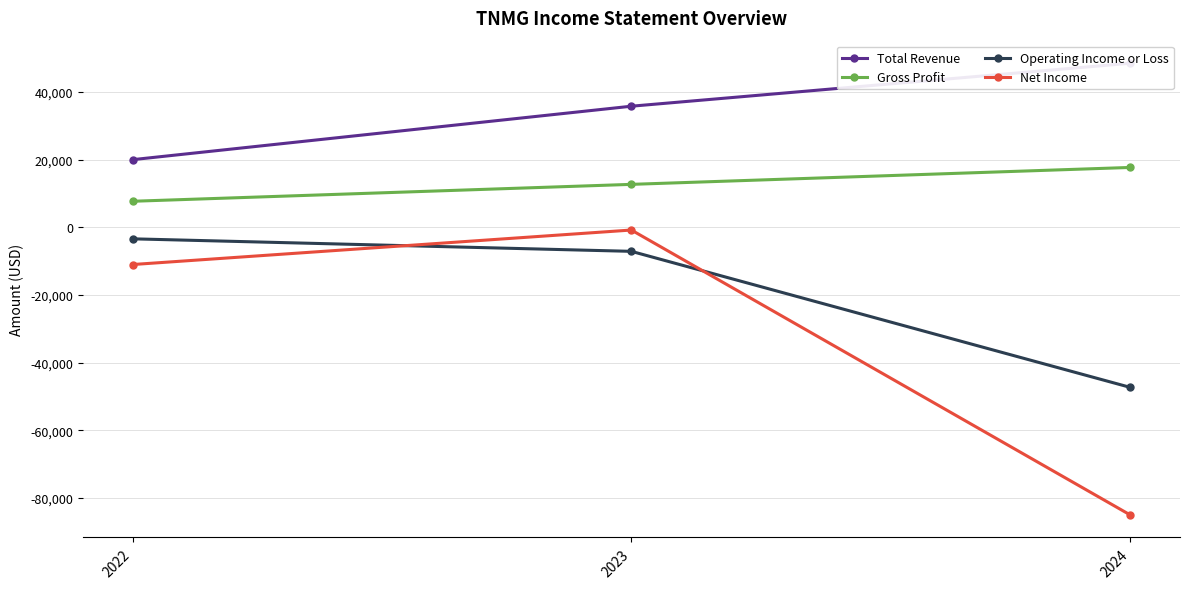

Between 2023 and 2024, which is larger?

2024